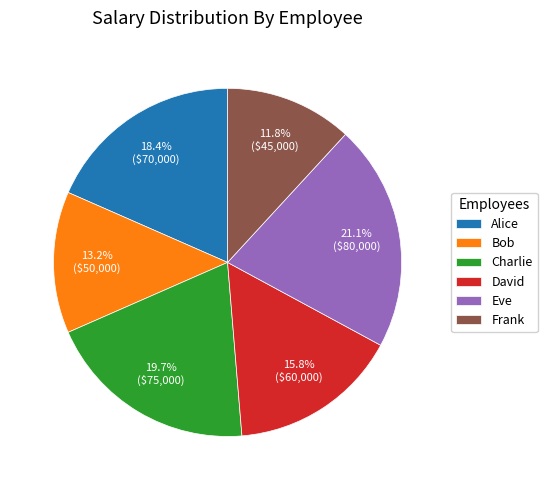

Is Bob the majority of the pie?

No